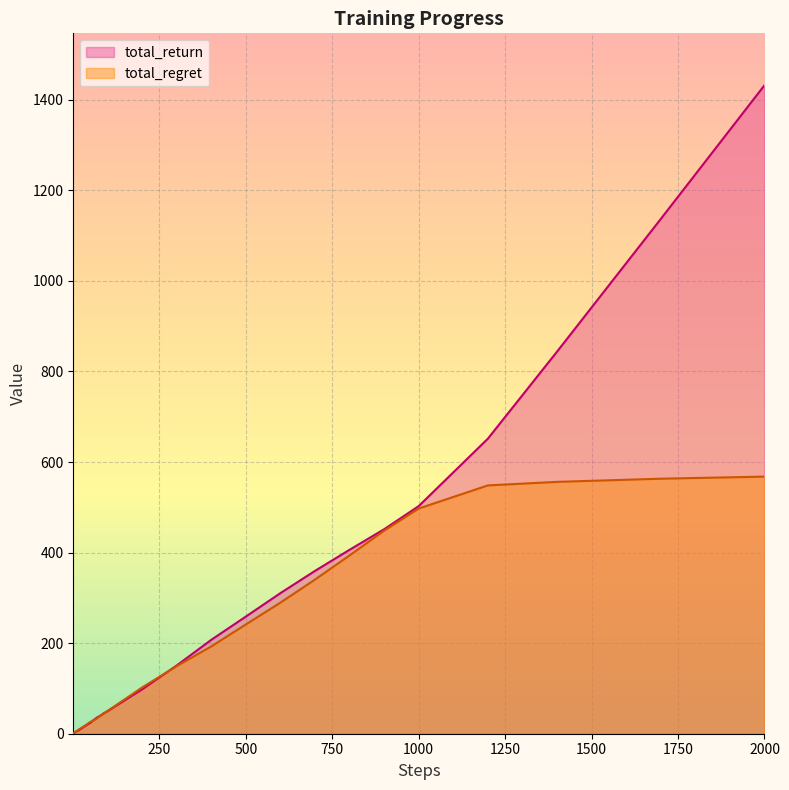

How many categories are shown in the chart?

40